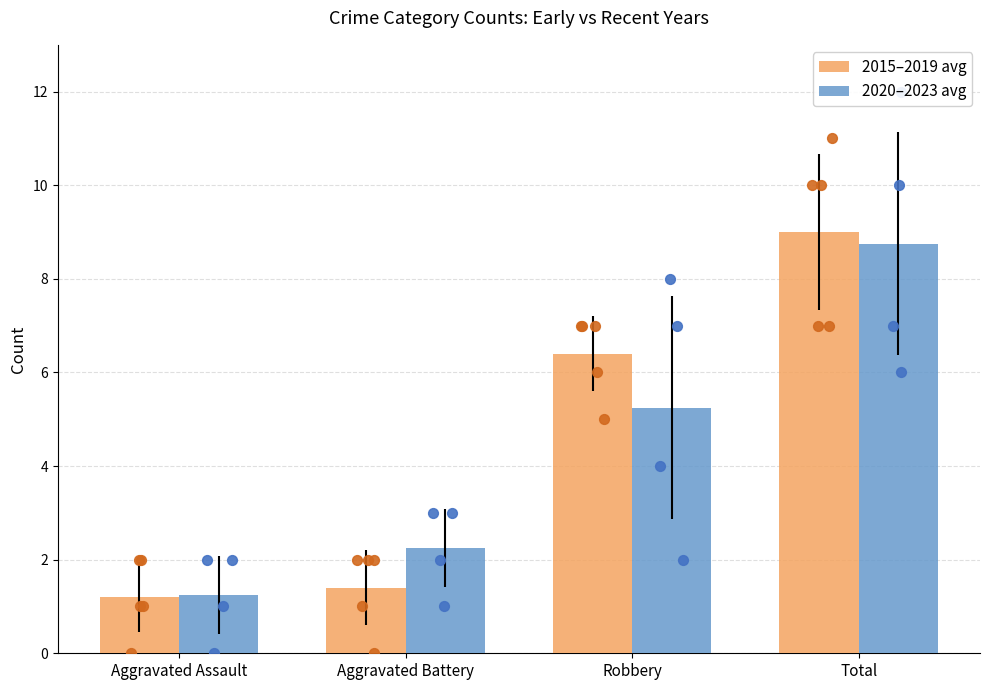

Which series has the largest total across all categories?

2015–2019 avg